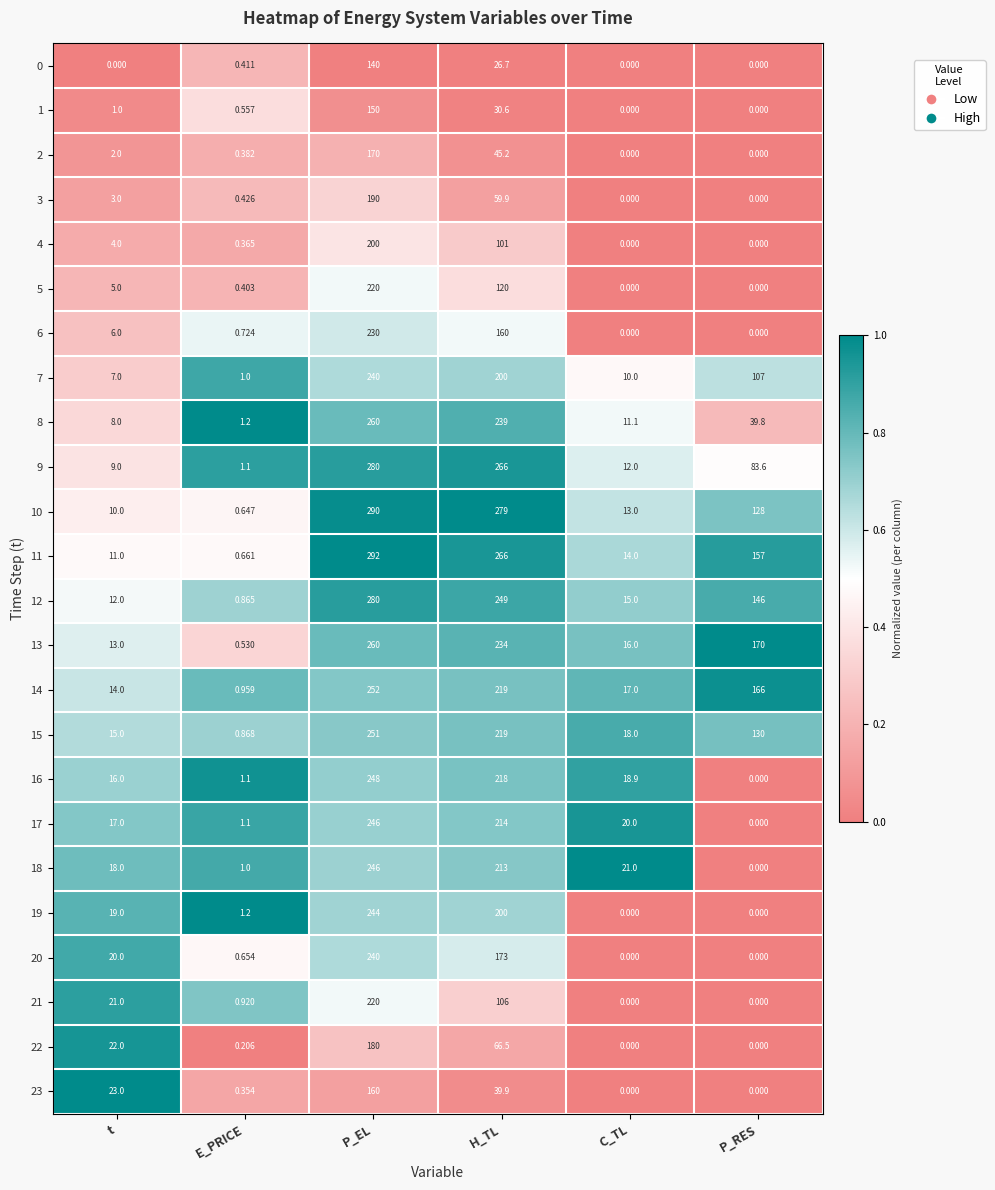

At which category does the chart reach its peak across all series?

P_EL